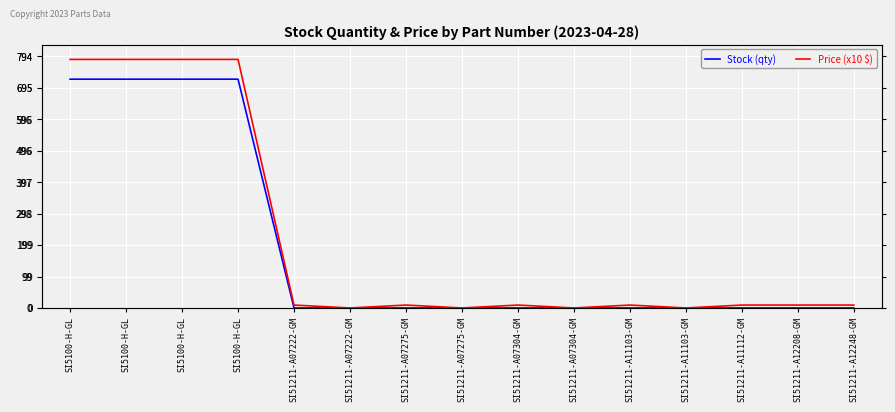

What is the maximum value shown in the chart?

784.4